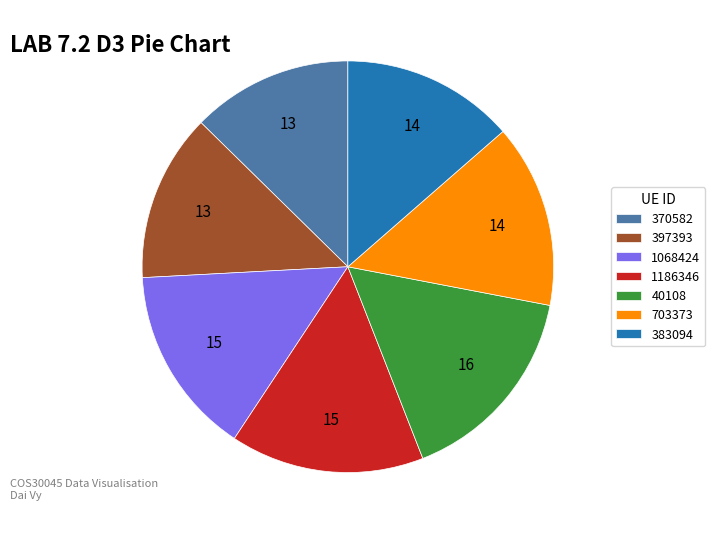

Is the sum of 397393 and 370582 greater than half?

No